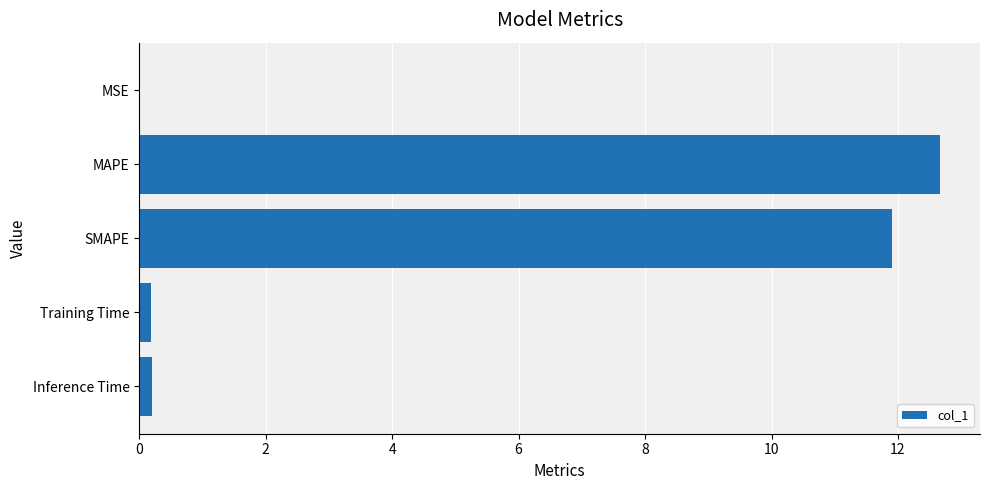

Is it true that the value at SMAPE is 11.9?

True